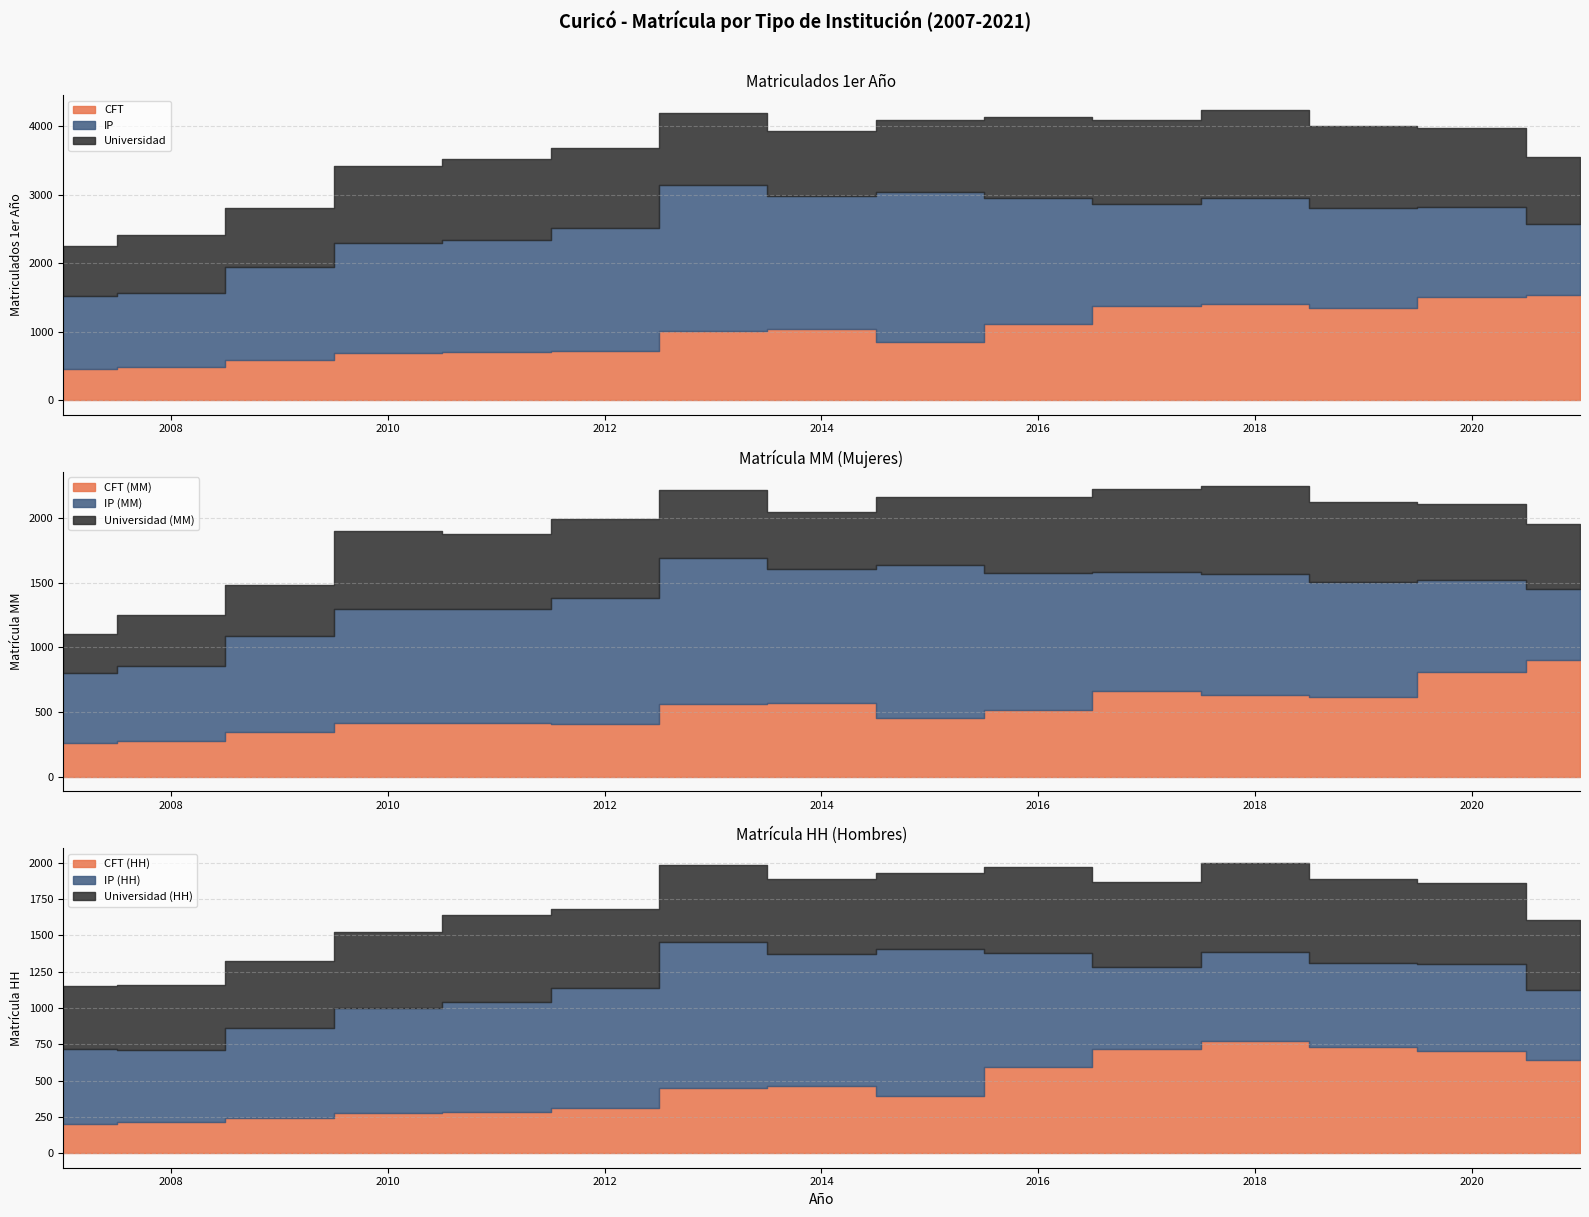

What is the difference between the maximum and minimum values in the CFT series?

1084